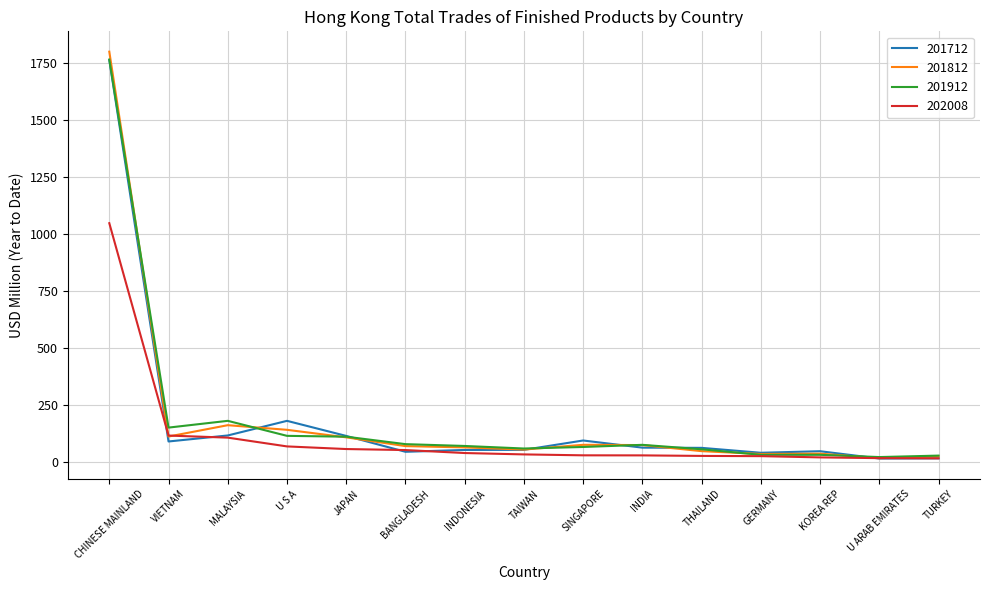

True or false: 201912 has a value of 173.5 at U S A.

False